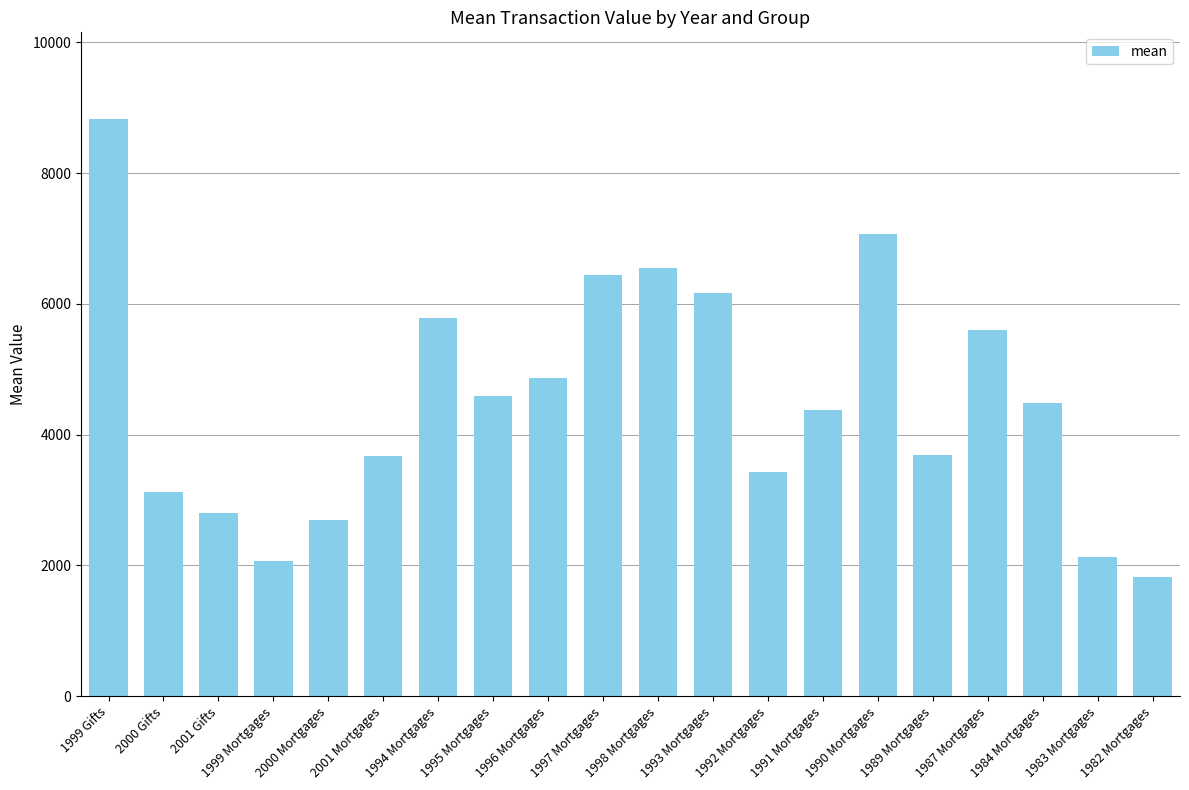

Which label corresponds to the largest value in the chart?

1999 Gifts